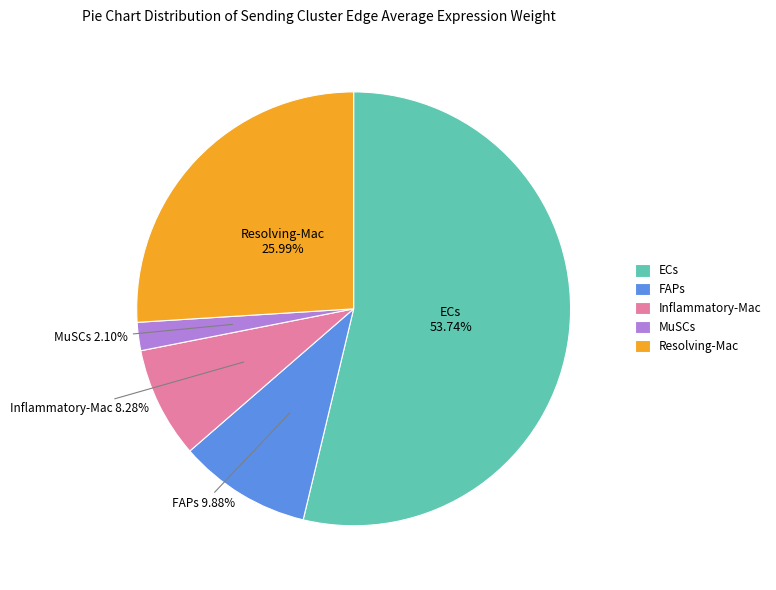

What is the largest slice in the pie chart?

ECs